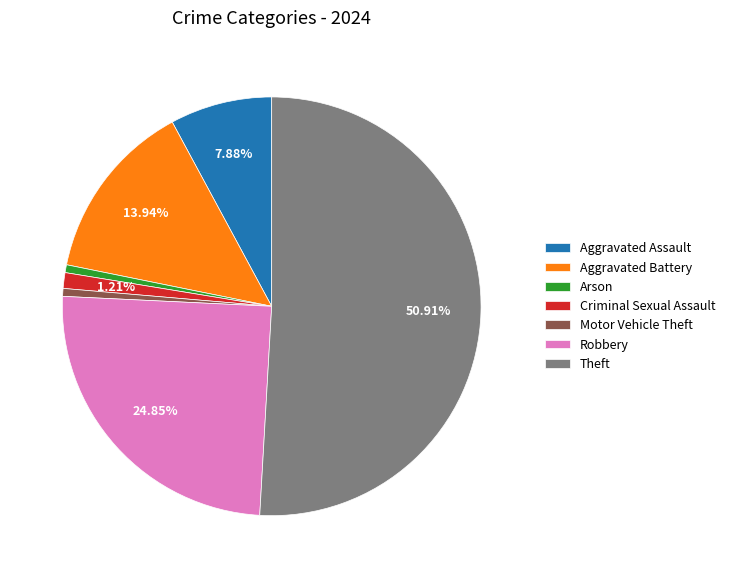

Which has a higher value, Arson or Robbery?

Robbery